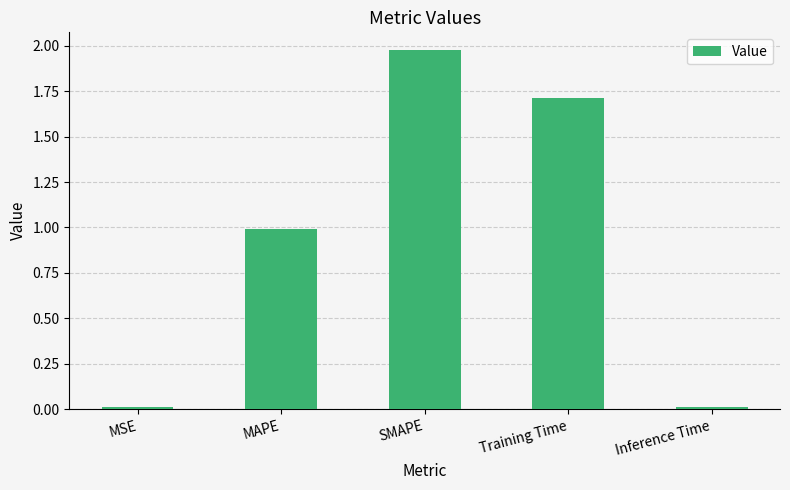

How many bars are there in total?

5